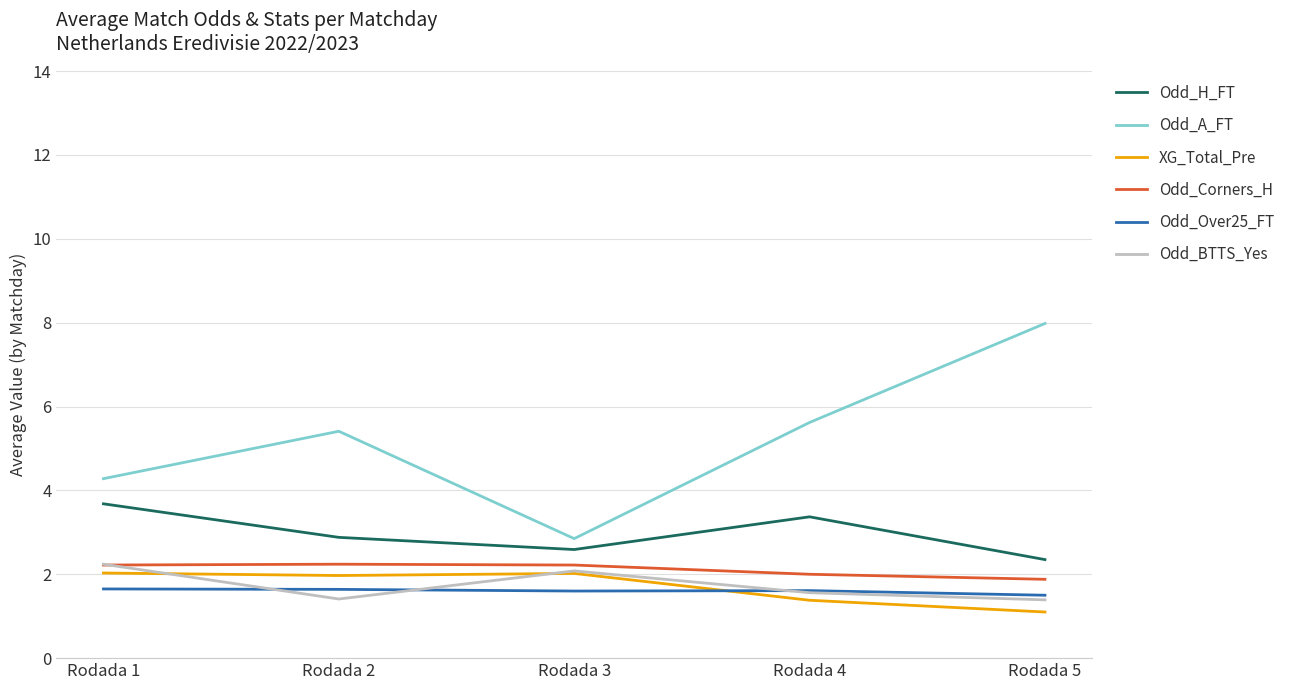

The value of Odd_H_FT at Rodada 3 is 3.8. True or false?

False